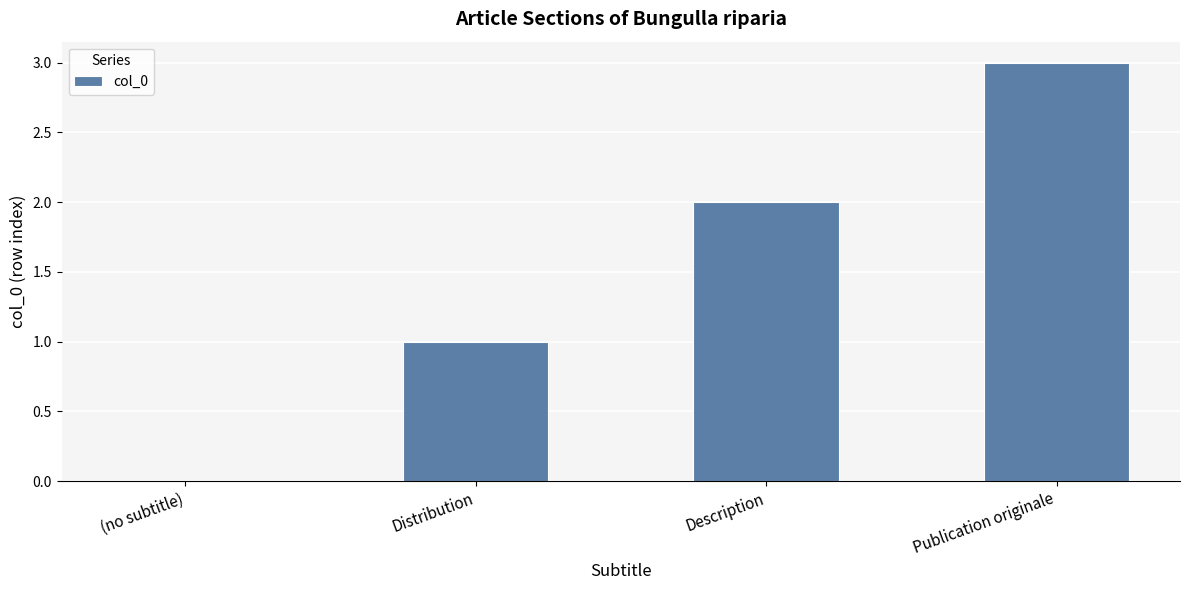

What is the sum of all values?

6